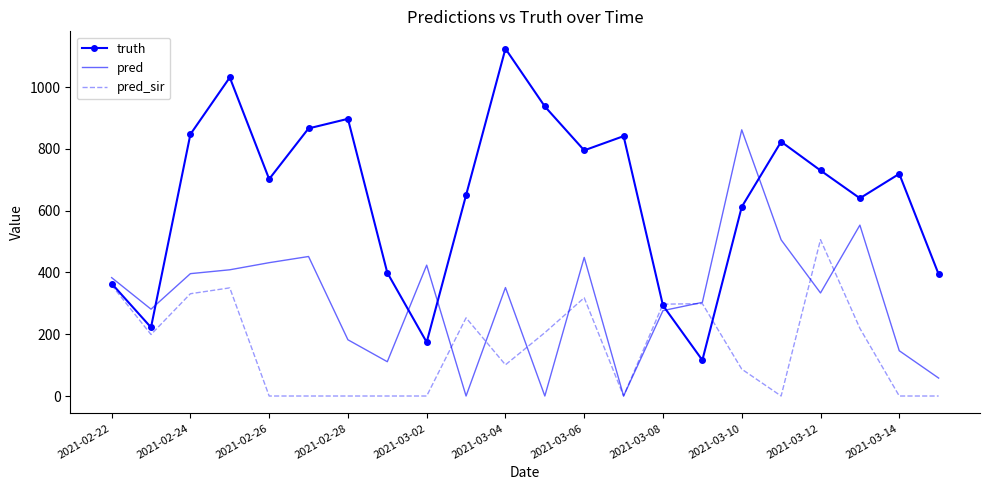

Which series has the largest range (max minus min)?

truth